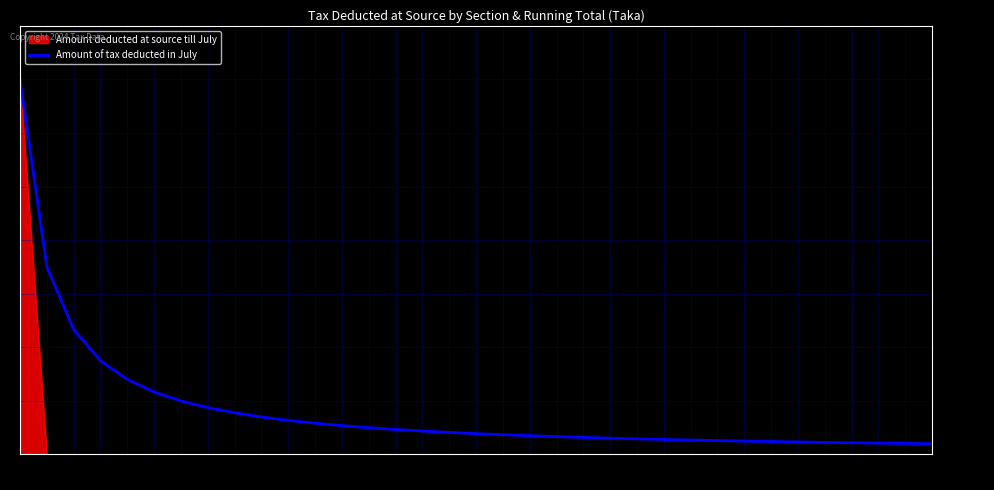

Rank the series by their average value, from highest to lowest.

Amount of tax deducted in July, Amount deducted at source till July